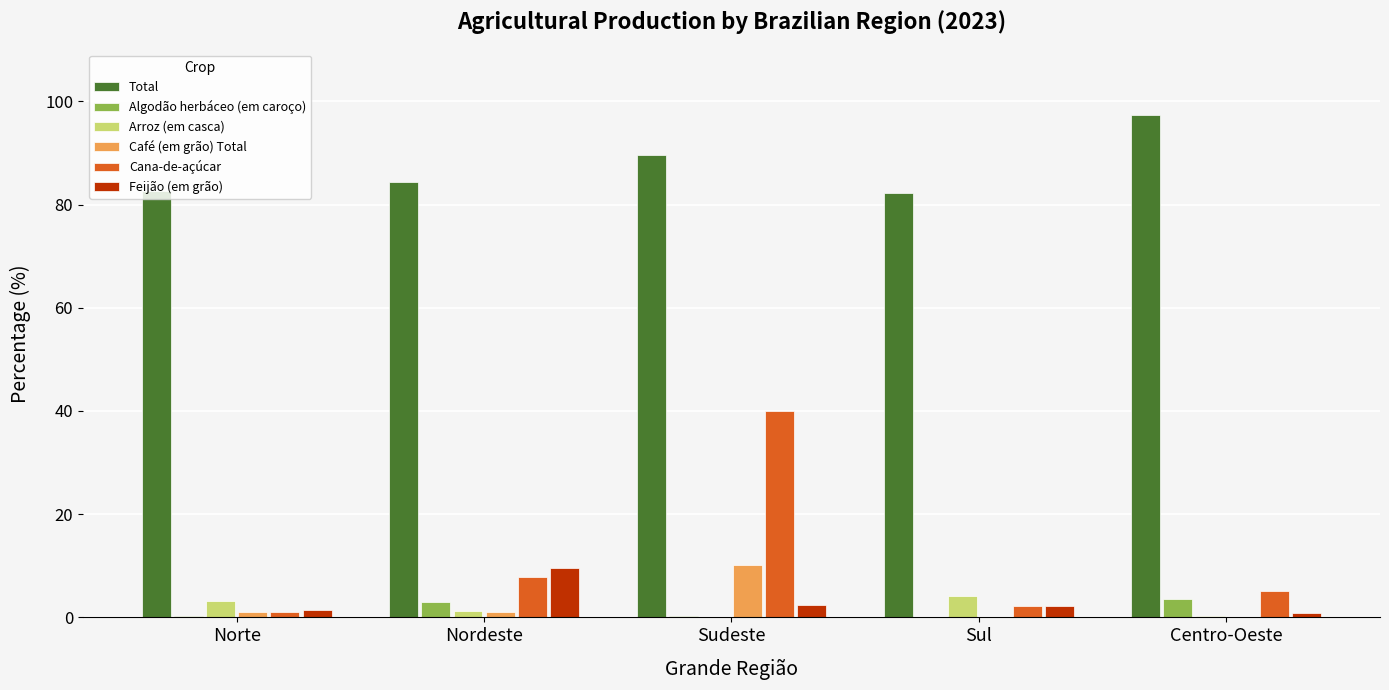

At which label does Cana-de-açúcar reach its peak?

Sudeste